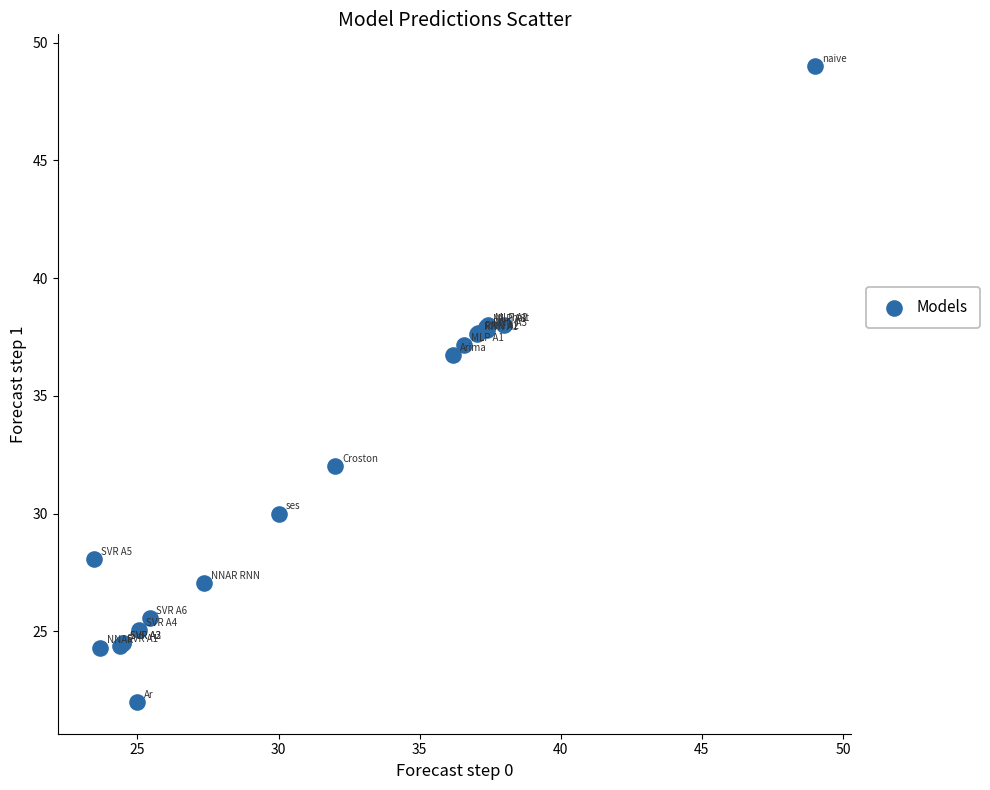

What Y value in the scatter plot is closest to 35?

36.7